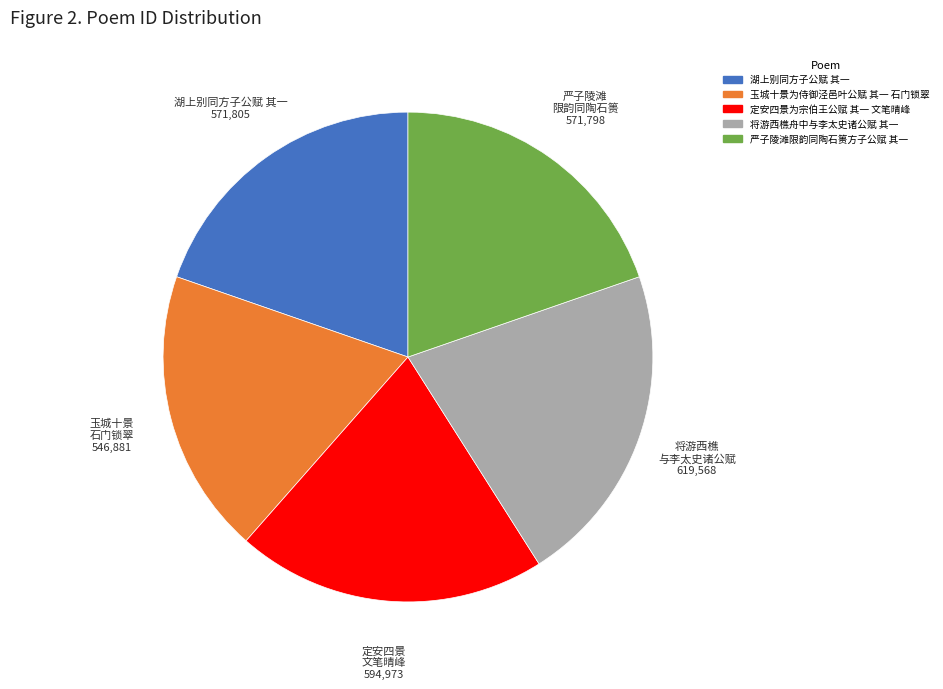

What is the ratio of the value at 将游西樵舟中与李太史诸公赋 其一 to the value at 湖上别同方子公赋 其一?

1.1